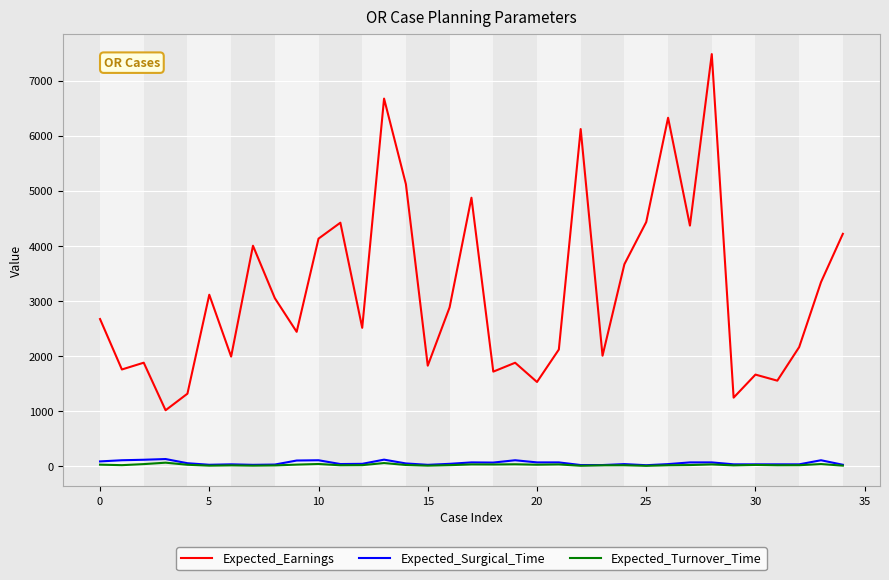

How many lines are shown in the chart?

3